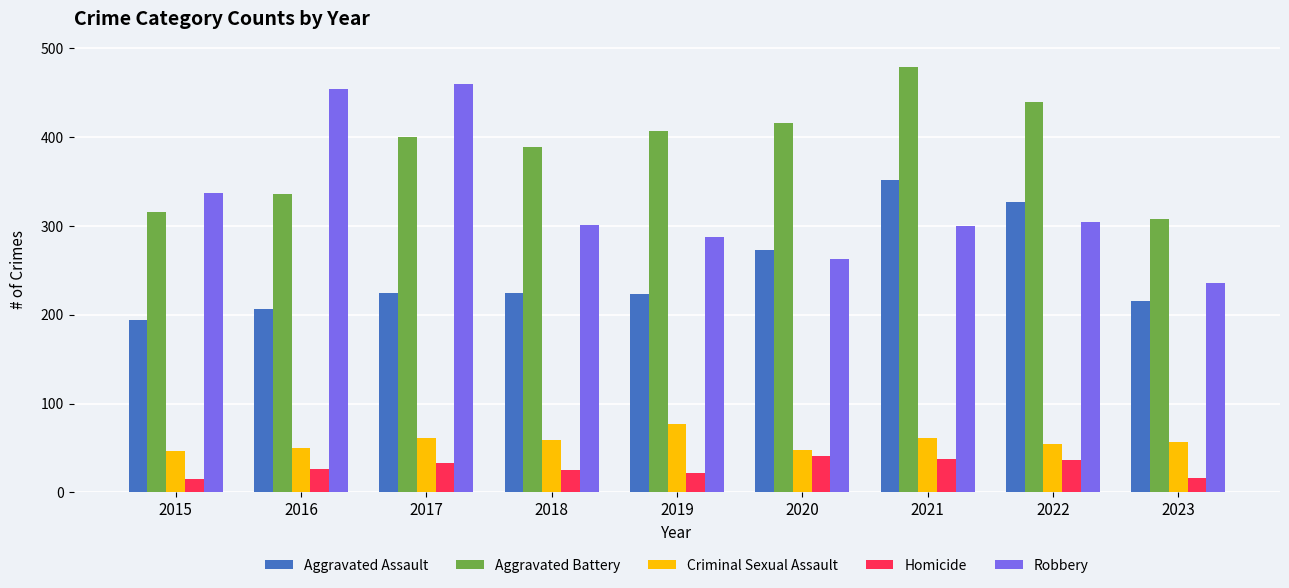

Is it true that Aggravated Battery equals 400 at 2017?

True